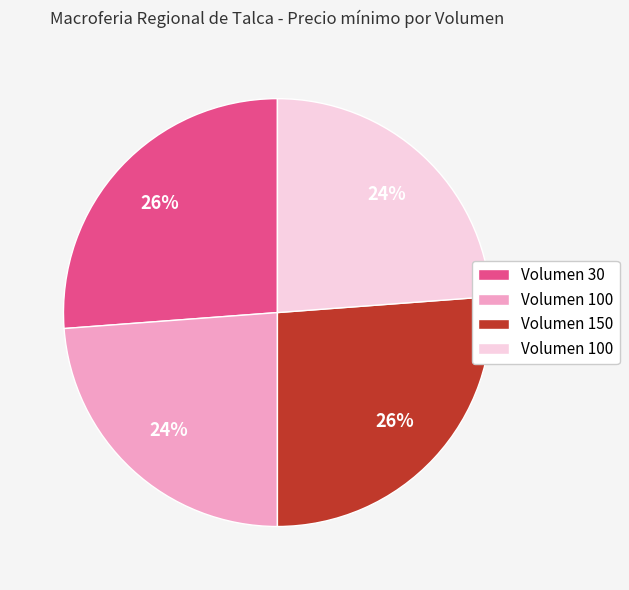

Does any single category account for the majority?

No